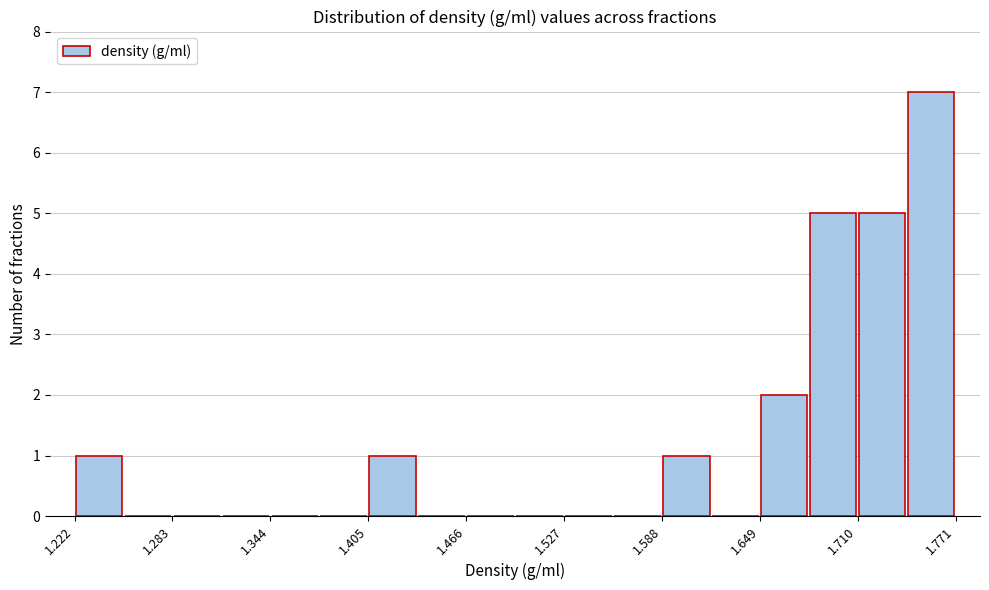

Around what value on the x-axis is the tallest bar? Give the approximate position of its centre, as read against the axis.

1.76